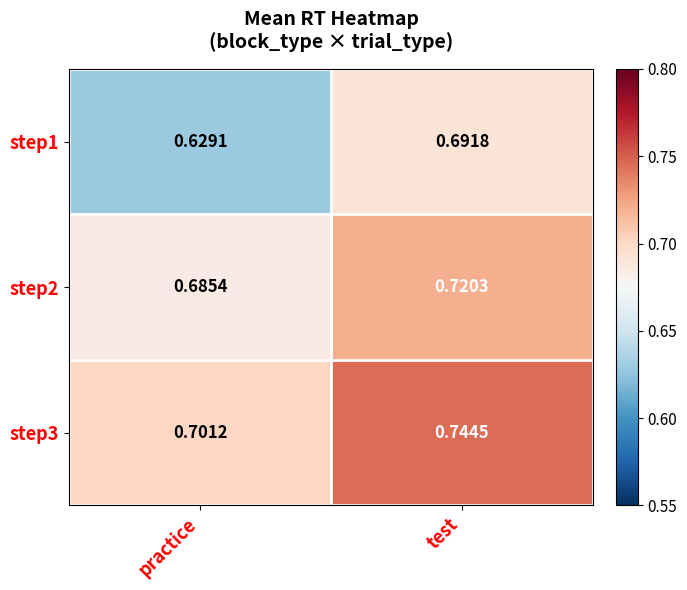

Which label corresponds to the largest value in the chart?

test